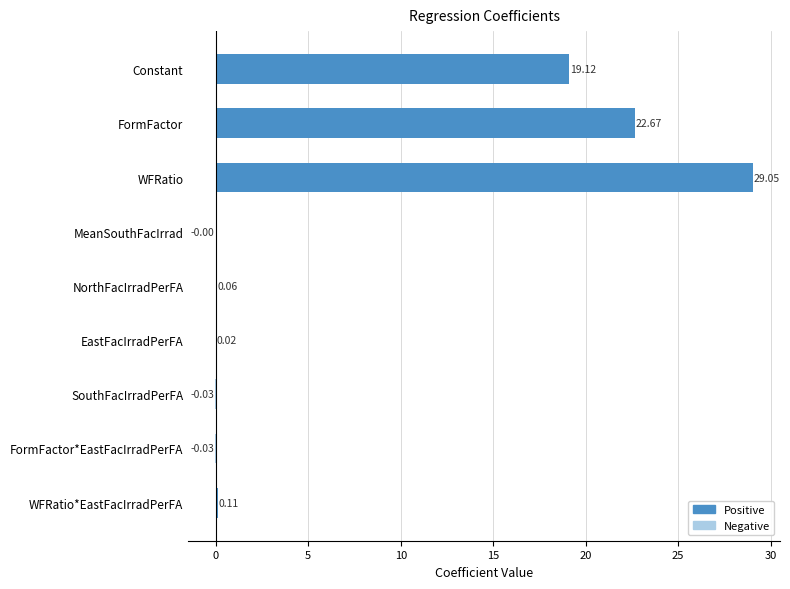

At which category does the chart reach its peak across all series?

WFRatio